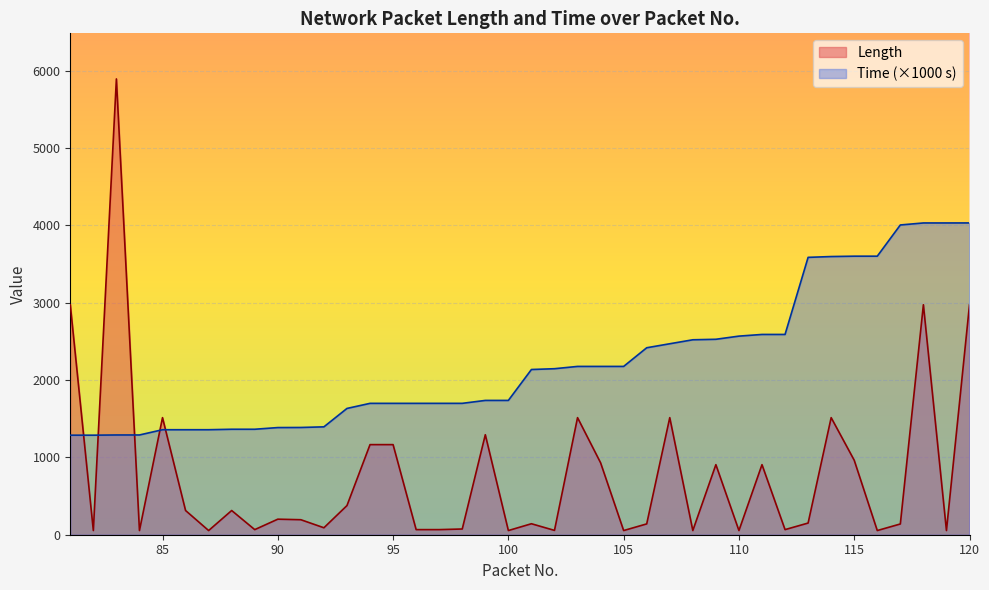

What is the sum of the Length values at 98 and 106?

214.0